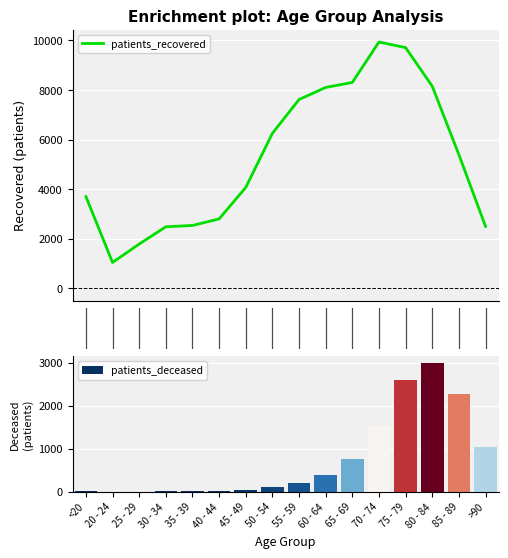

Count the number of categories in the chart.

16